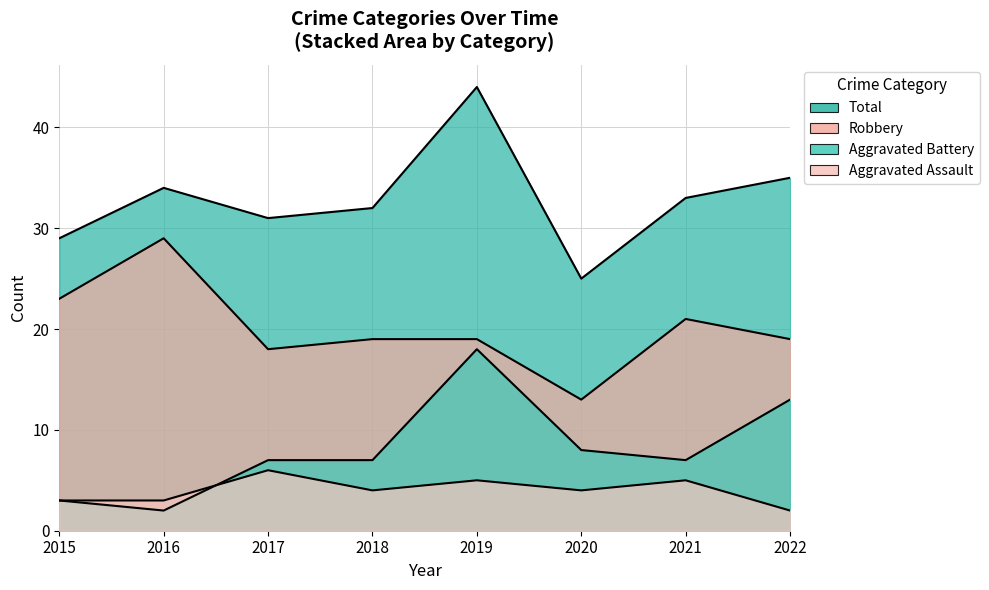

What is the maximum value shown in the chart?

44